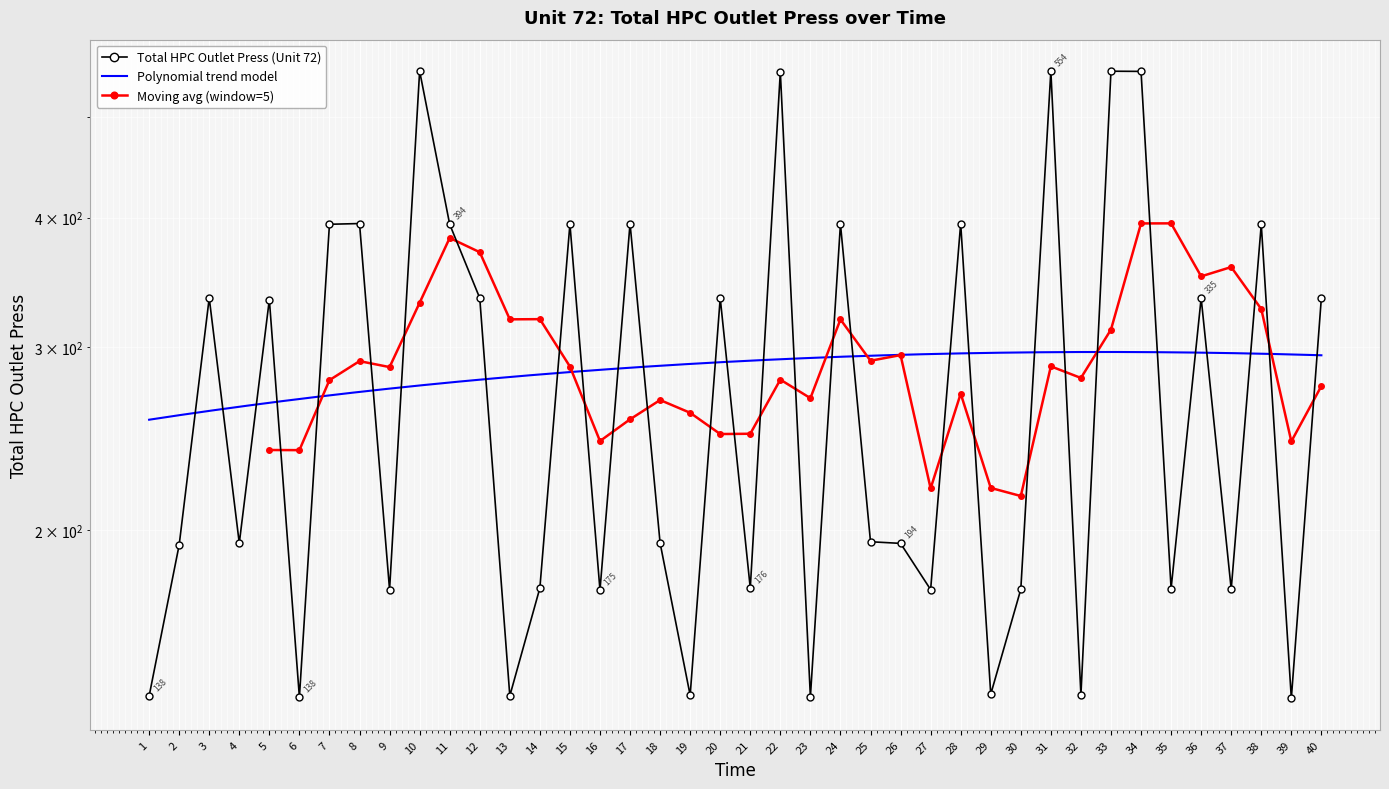

What is the greatest value displayed?

553.7